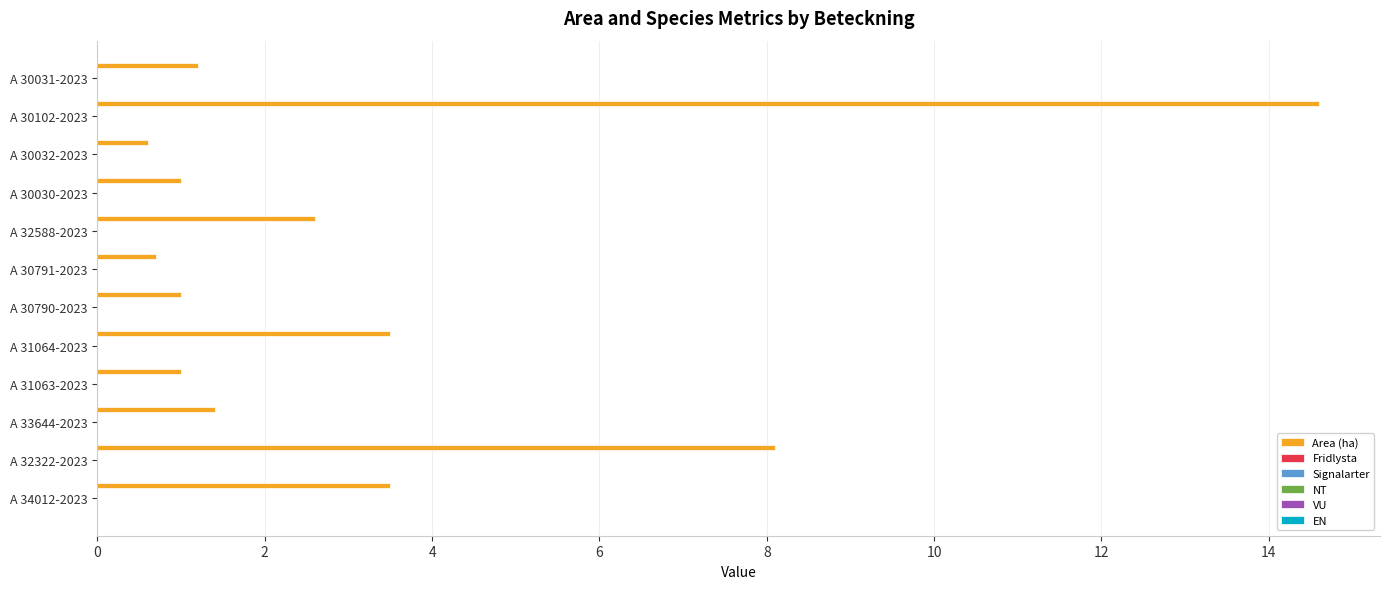

Reading bottom to top, extract all data points from this chart.

3.5	8.1	1.4	1.0	3.5	1.0	0.7	2.6	1.0	0.6	14.6	1.2